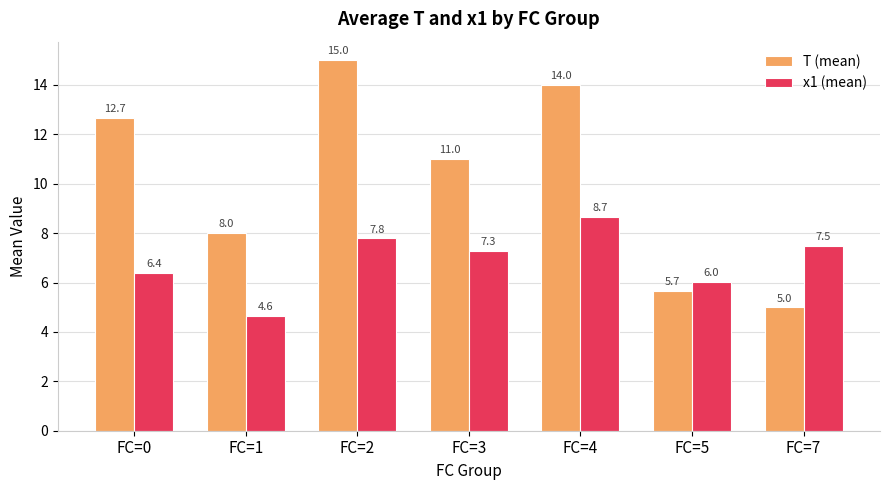

Is the value of T (mean) at FC=4 greater than the value of x1 (mean) at FC=3?

Yes